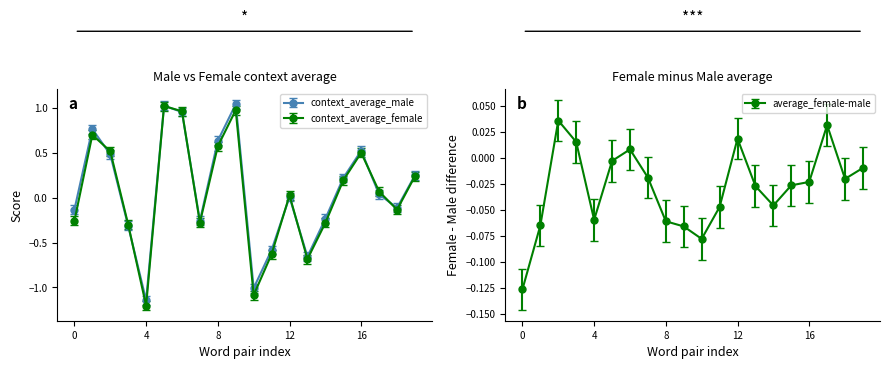

How many interior local peaks does the average_female-male series have?

4